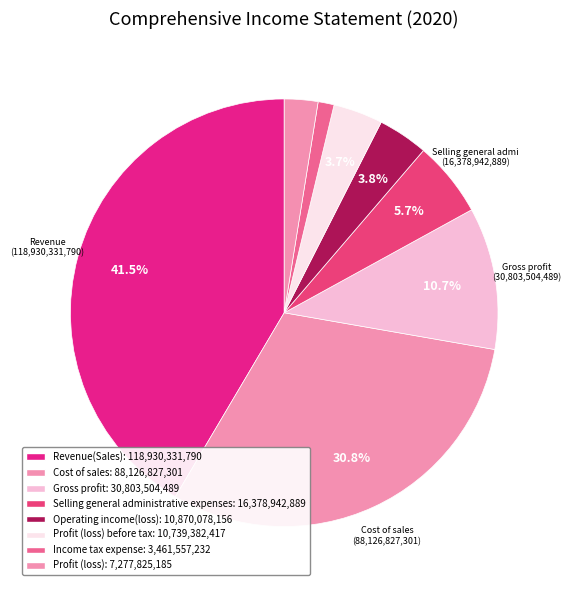

Rank the categories by value from lowest to highest.

Income tax expense, Profit (loss), Profit (loss) before tax, Operating income(loss), Selling general administrative expenses, Gross profit, Cost of sales, Revenue(Sales)